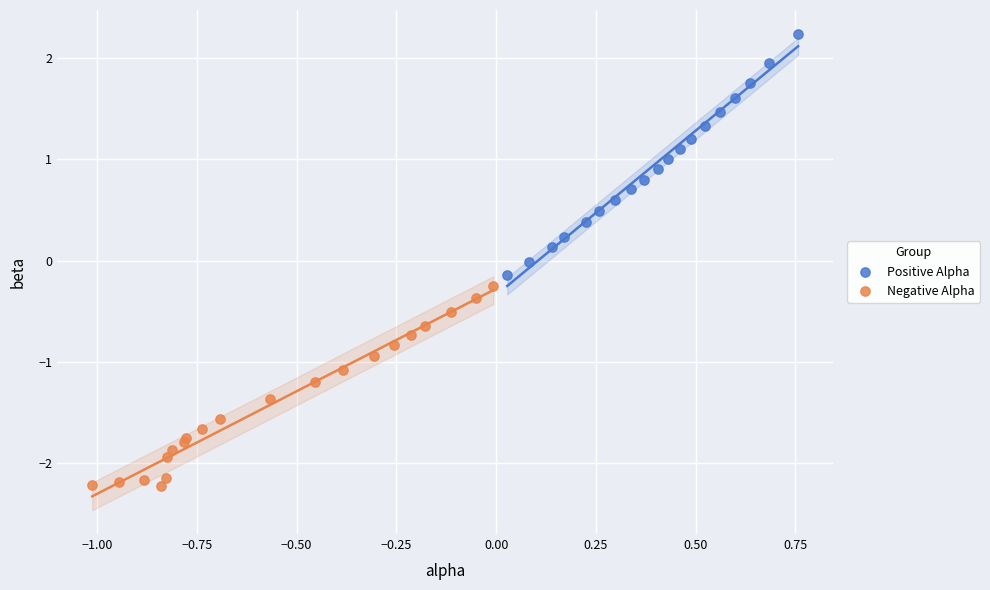

What are all the series names shown in the legend?

Positive Alpha, Negative Alpha